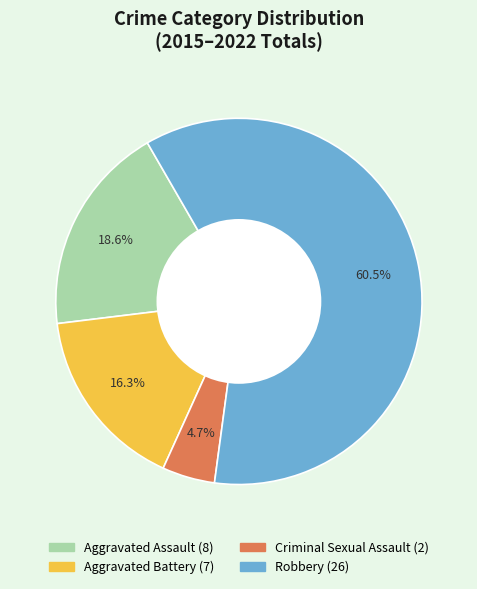

Do Criminal Sexual Assault and Robbery together represent more than half of the pie?

Yes